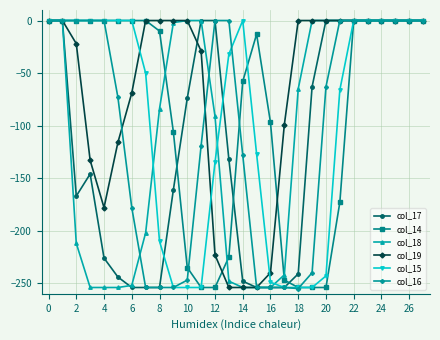

Which series has the largest total across all categories?

col_19